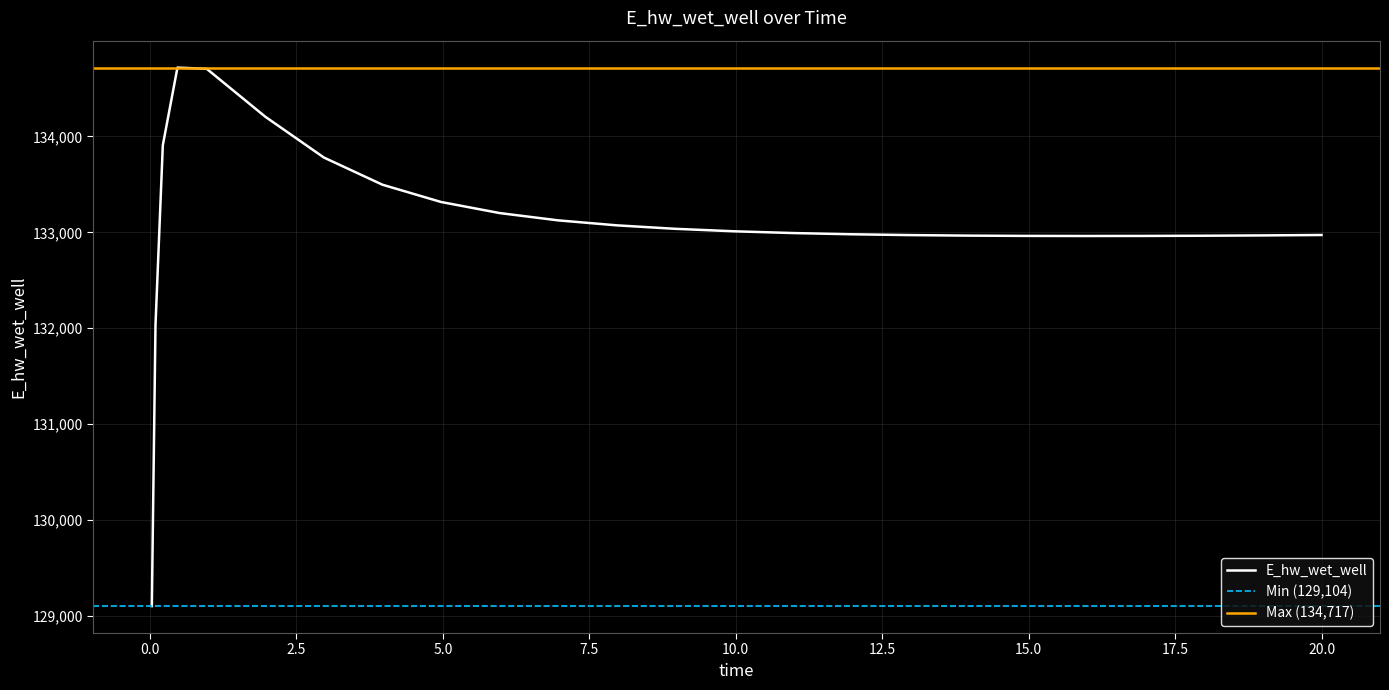

Reading right to left, transcribe all the data shown in this chart.

132972.2	132972.1	132967.8	132964.6	132962.5	132961.8	132962.8	132965.7	132971.2	132979.9	132992.7	133010.9	133036.6	133072.8	133124.7	133200.9	133316.3	133496.3	133779.7	134205.0	134704.4	134717.4	133907.4	132032.8	129103.7